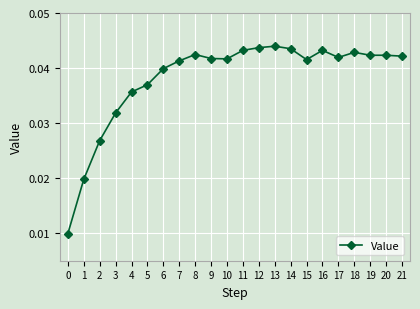

Which has a higher value, 15 or 1?

15